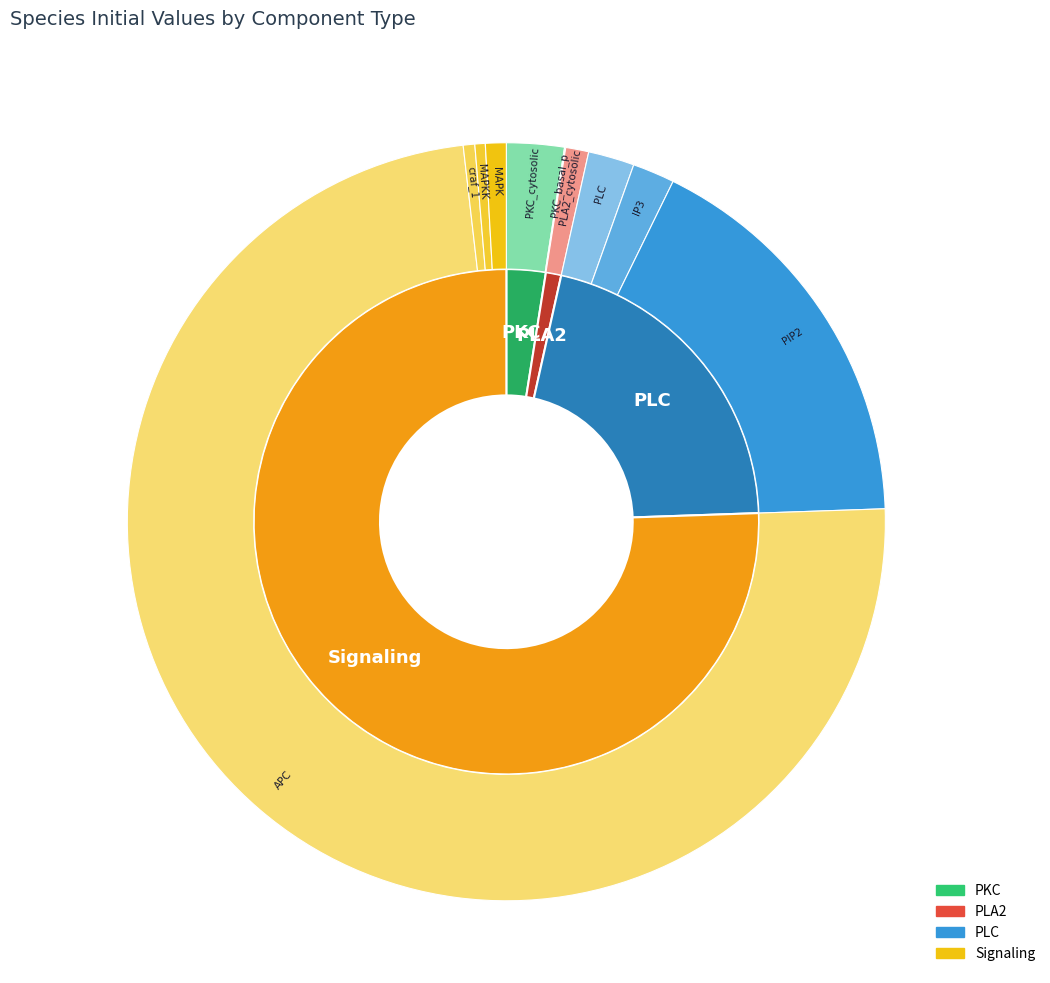

How many slices are in this pie chart?

10